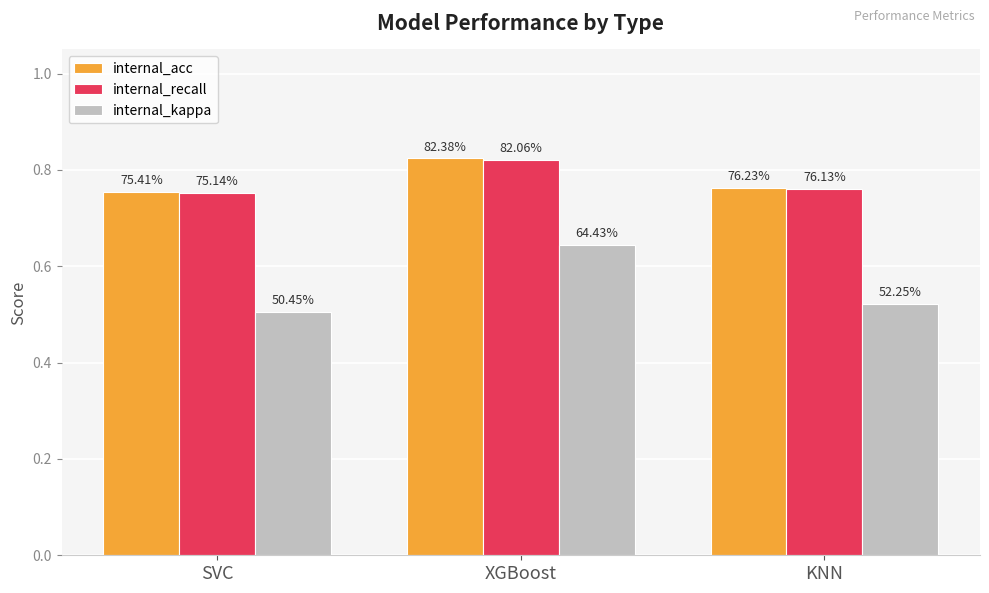

What value does the internal_kappa series have at SVC?

0.5